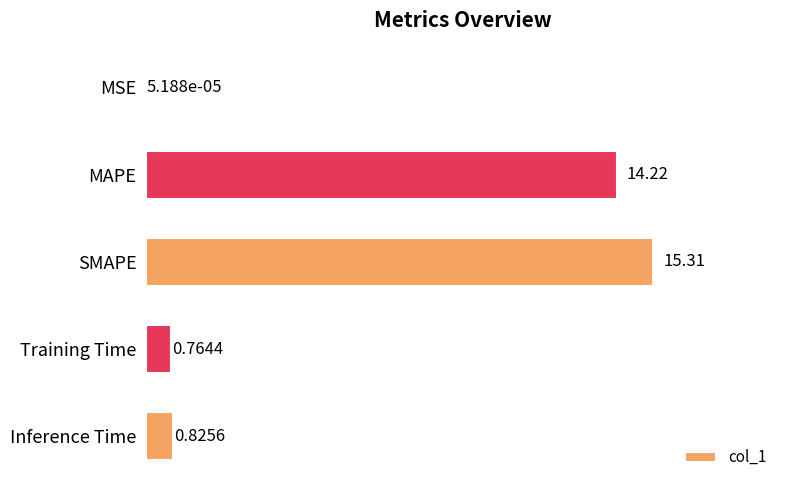

Which has a higher value, SMAPE or MSE?

SMAPE